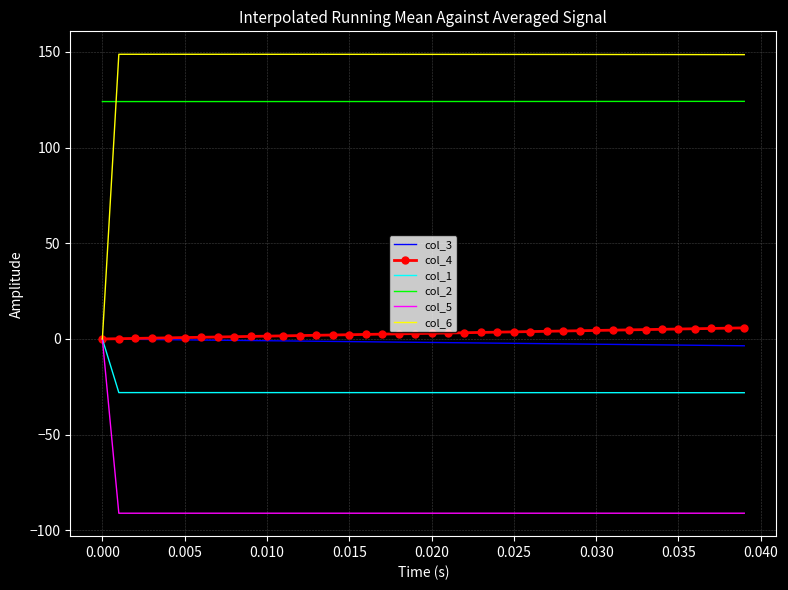

True or false: col_5 and col_2 intersect in this chart.

False